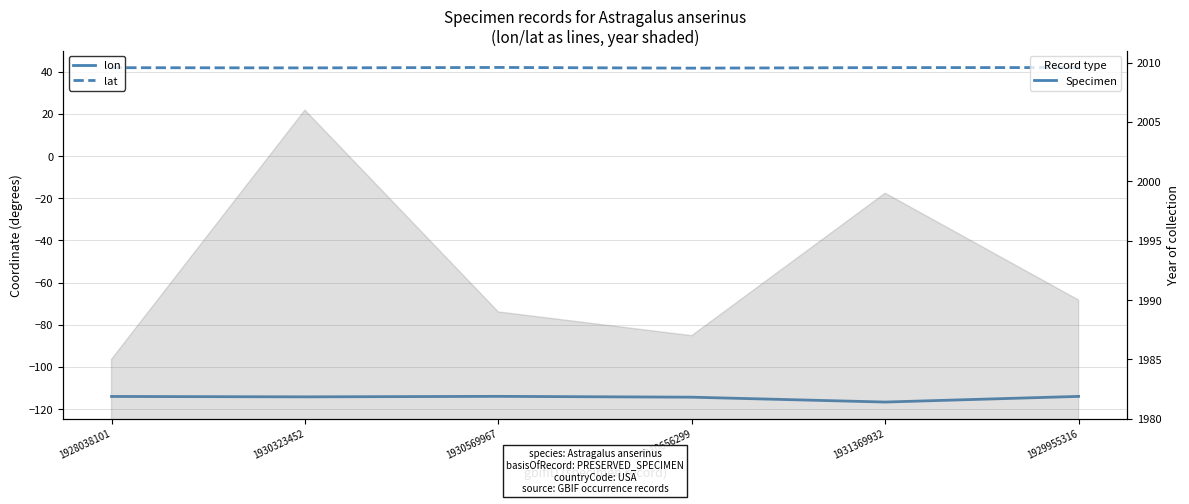

At which category is the sum across all series the highest?

1930569967